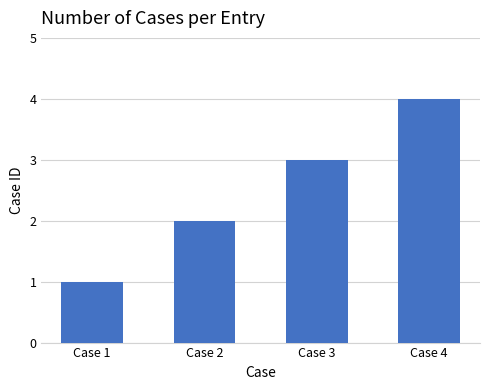

Reading right to left, transcribe all the data shown in this chart.

4	3	2	1